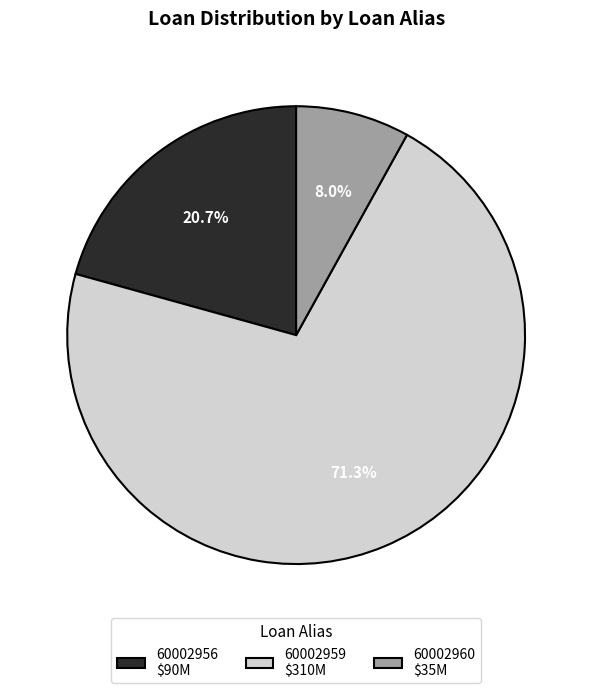

To the nearest percent, what percentage of the pie is 60002956?

21%